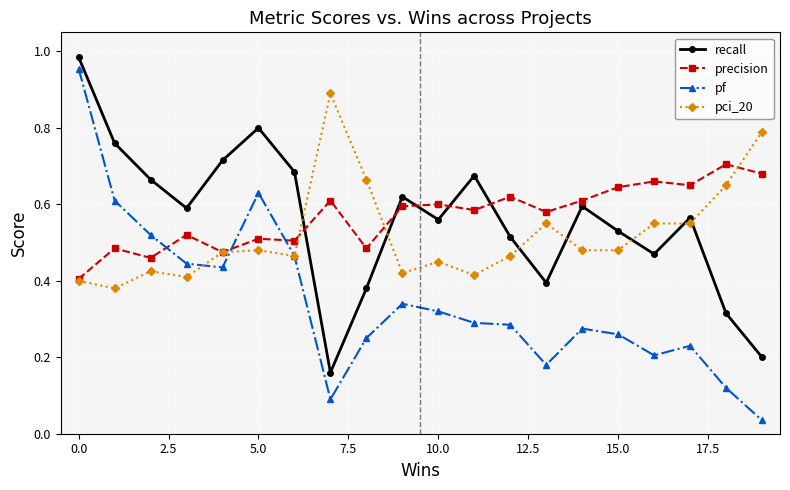

Which series has the largest range (max minus min)?

pf